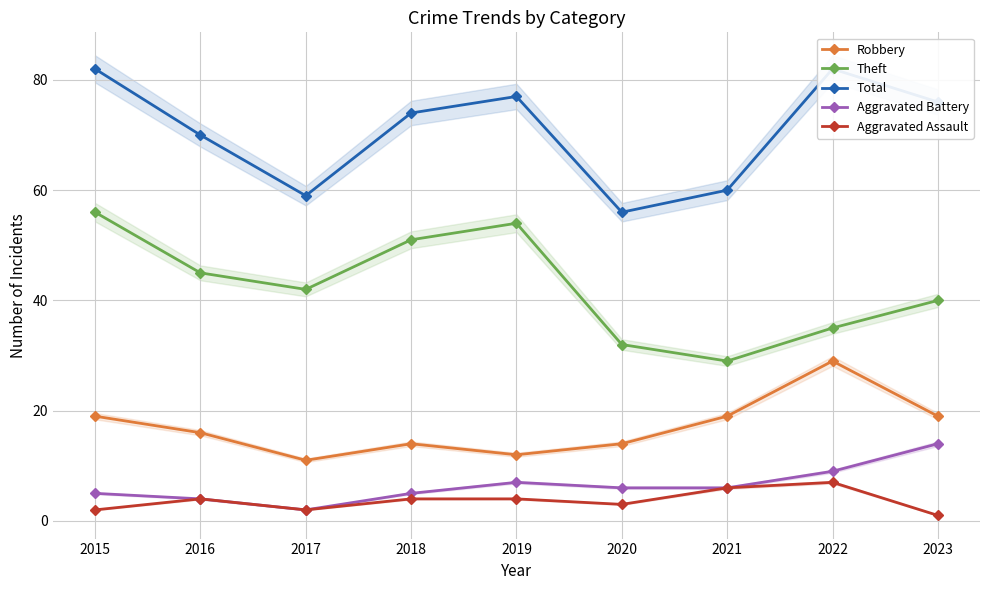

True or false: Total has more than 1 interior local peaks.

True